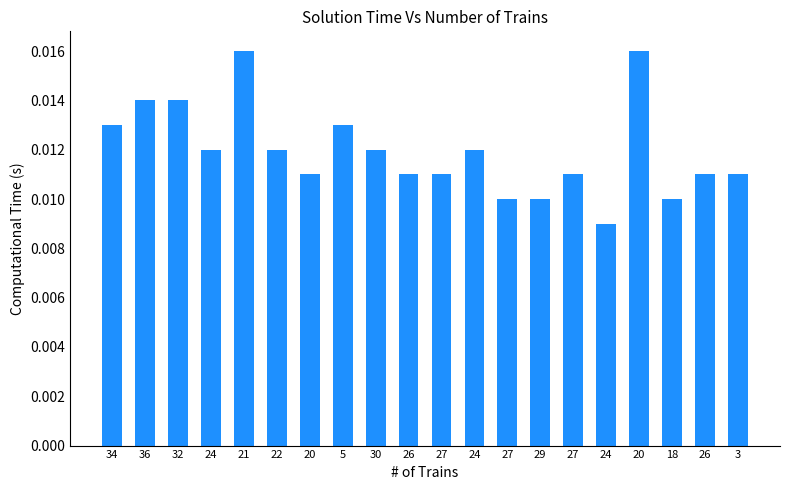

Count the number of categories in the chart.

20